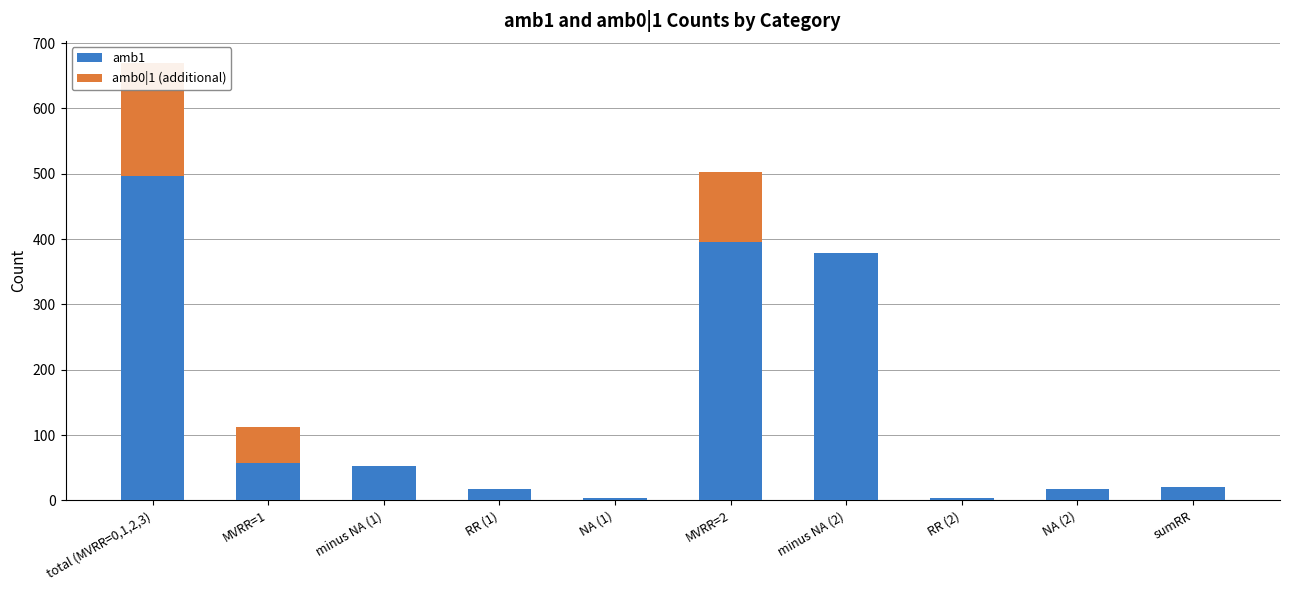

At which category is the sum across all series the highest?

total (MVRR=0,1,2,3)